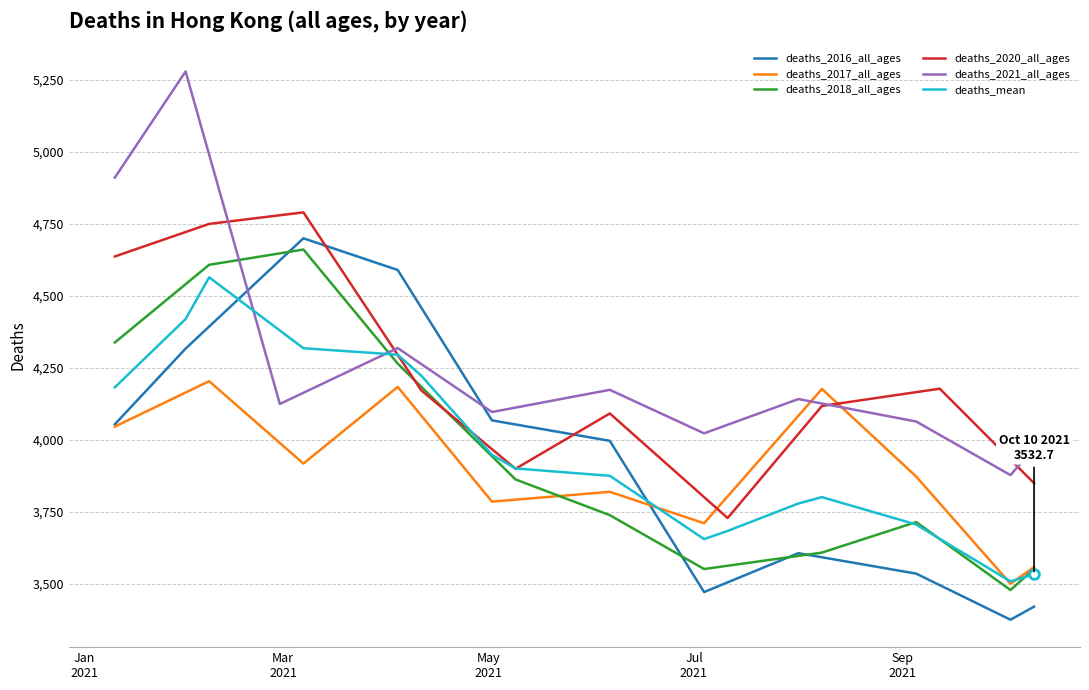

What is the maximum value for deaths_mean?

4563.5